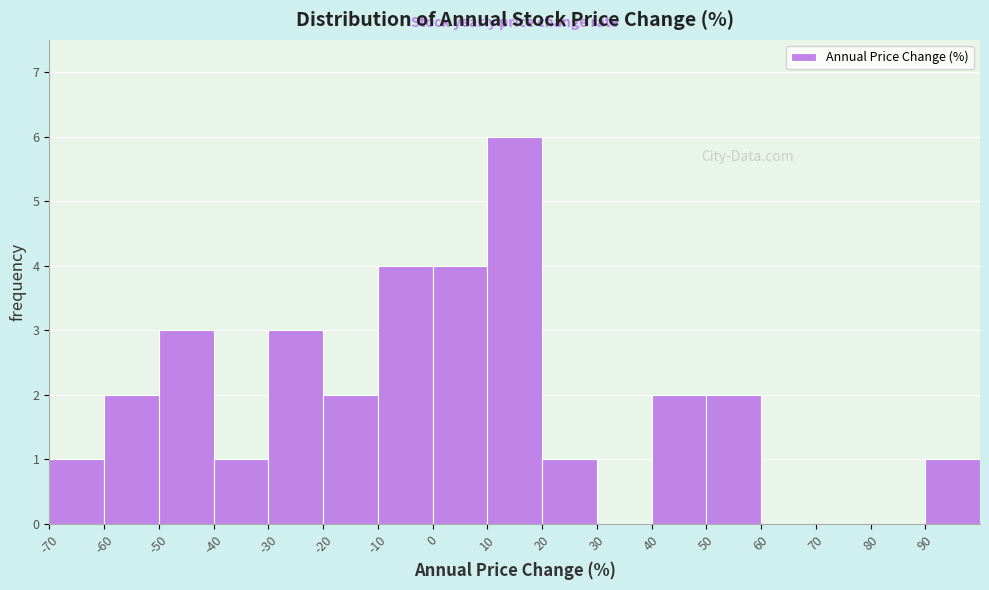

What is the height of the bar covering 90 to 100 on the x-axis? The values are not printed on the chart, so give them approximately, as read against the axis.

1